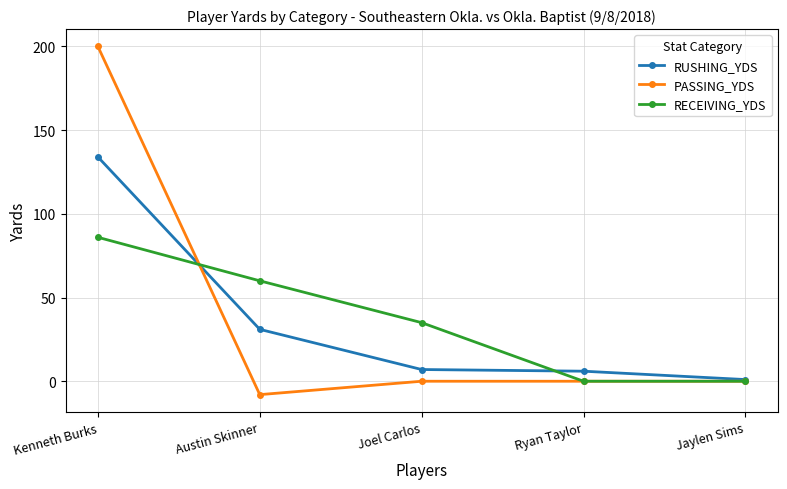

At which category does PASSING_YDS reach its first local valley?

Austin Skinner